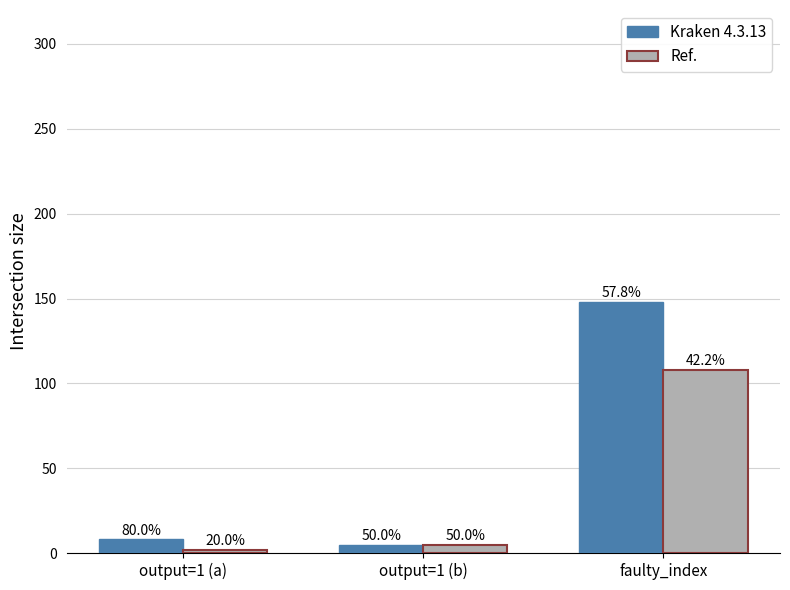

At which label does Kraken 4.3.13 first exceed 8?

faulty_index